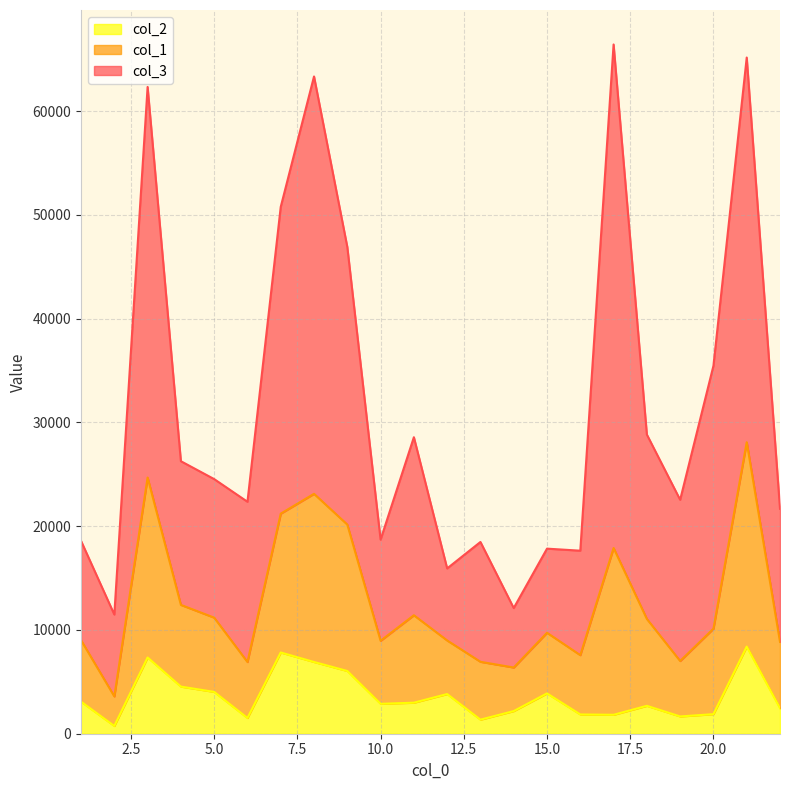

Does the chart display data point markers on the line(s)?

No